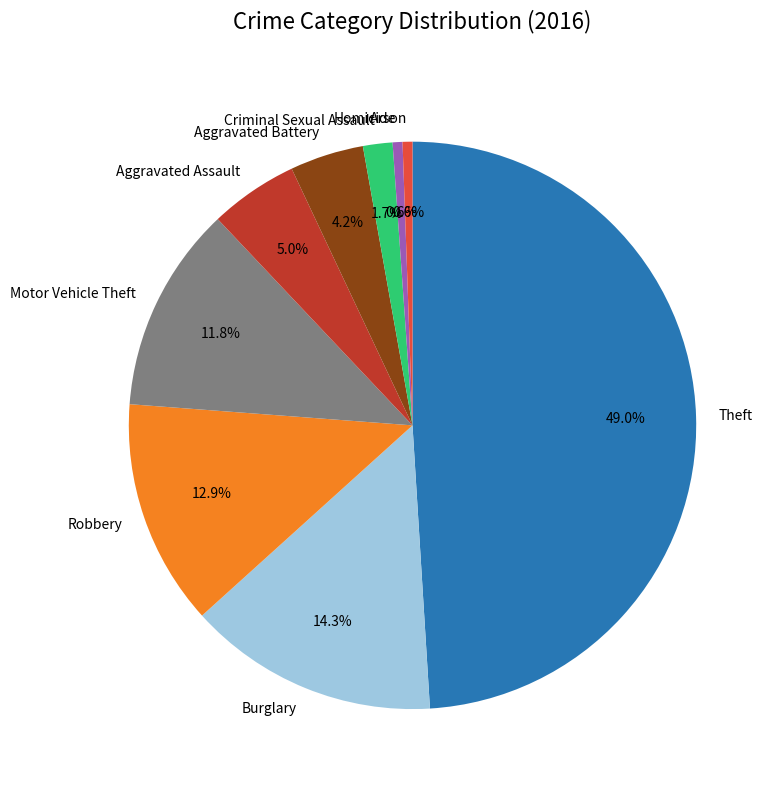

Is the sum of Motor Vehicle Theft and Robbery greater than half?

No